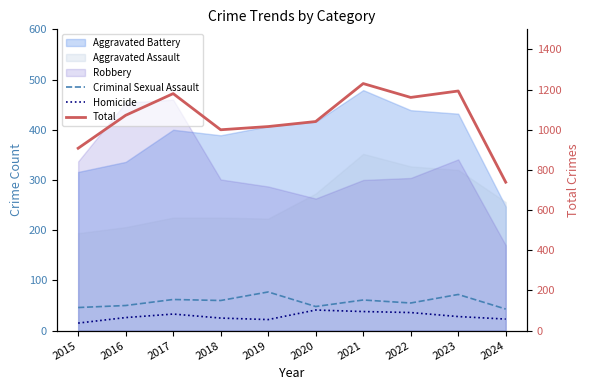

True or false: Homicide and Total cross at least once.

False